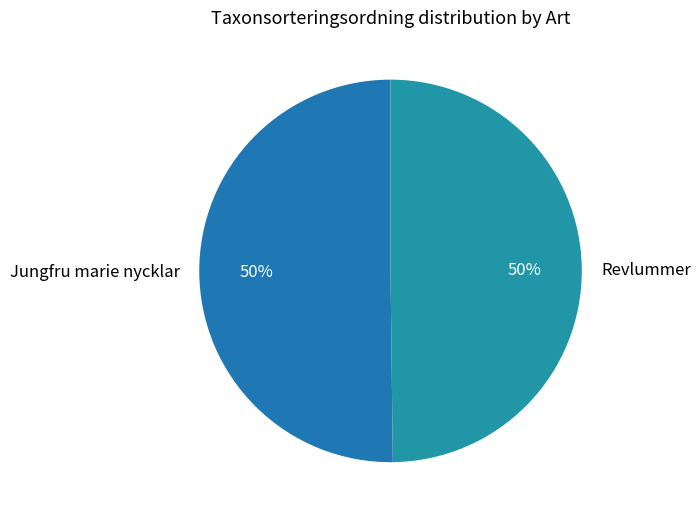

What is the ratio of the value at Revlummer to the value at Jungfru marie nycklar?

1.0